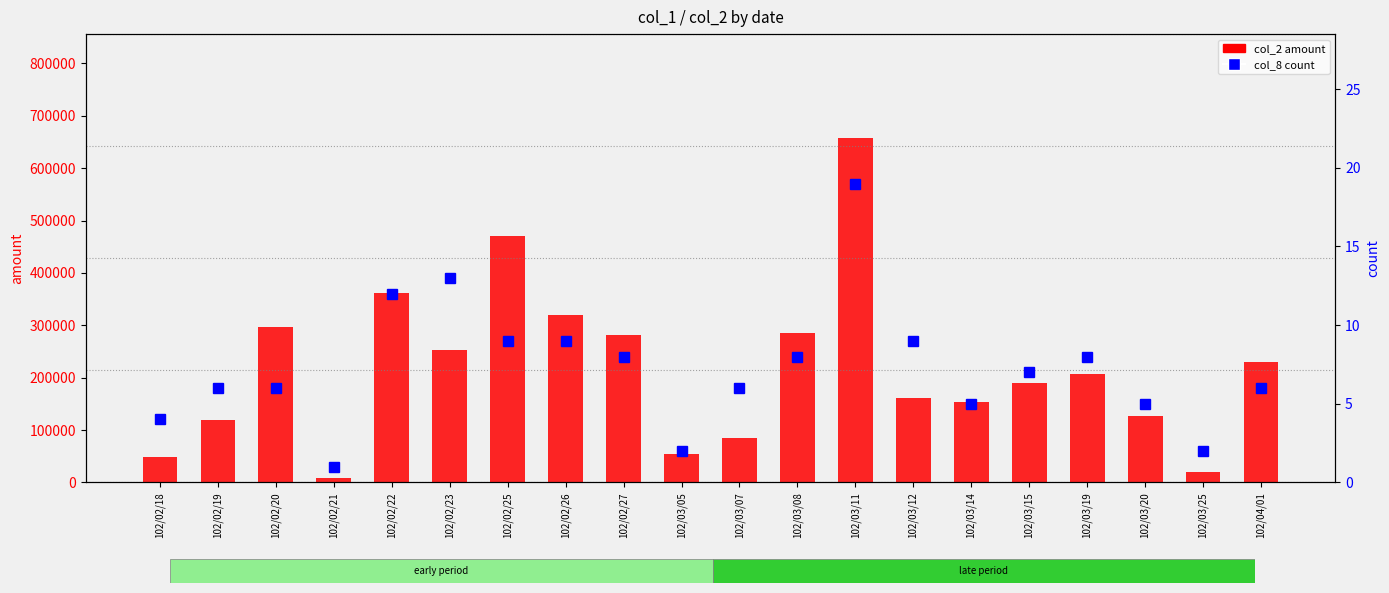

Reading right to left, extract all data points from this chart.

col_2 amount: 102/04/01=229680	102/03/25=20800	102/03/20=127550	102/03/19=206400	102/03/15=189300	102/03/14=154250	102/03/12=160710	102/03/11=658500	102/03/08=284630	102/03/07=84810	102/03/05=53400	102/02/27=281700	102/02/26=318840	102/02/25=470590	102/02/23=252230	102/02/22=362170	102/02/21=8000	102/02/20=297170	102/02/19=120030	102/02/18=49100
col_8 count: 102/04/01=6	102/03/25=2	102/03/20=5	102/03/19=8	102/03/15=7	102/03/14=5	102/03/12=9	102/03/11=19	102/03/08=8	102/03/07=6	102/03/05=2	102/02/27=8	102/02/26=9	102/02/25=9	102/02/23=13	102/02/22=12	102/02/21=1	102/02/20=6	102/02/19=6	102/02/18=4